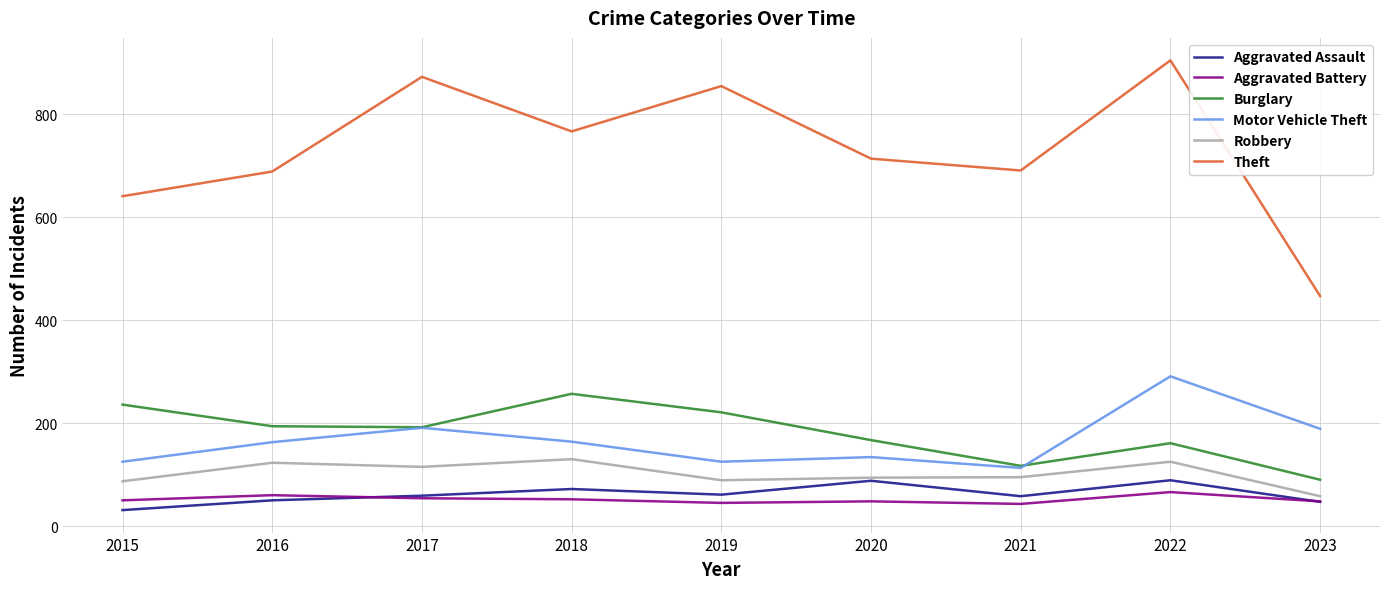

True or false: Robbery and Burglary cross at least once.

False